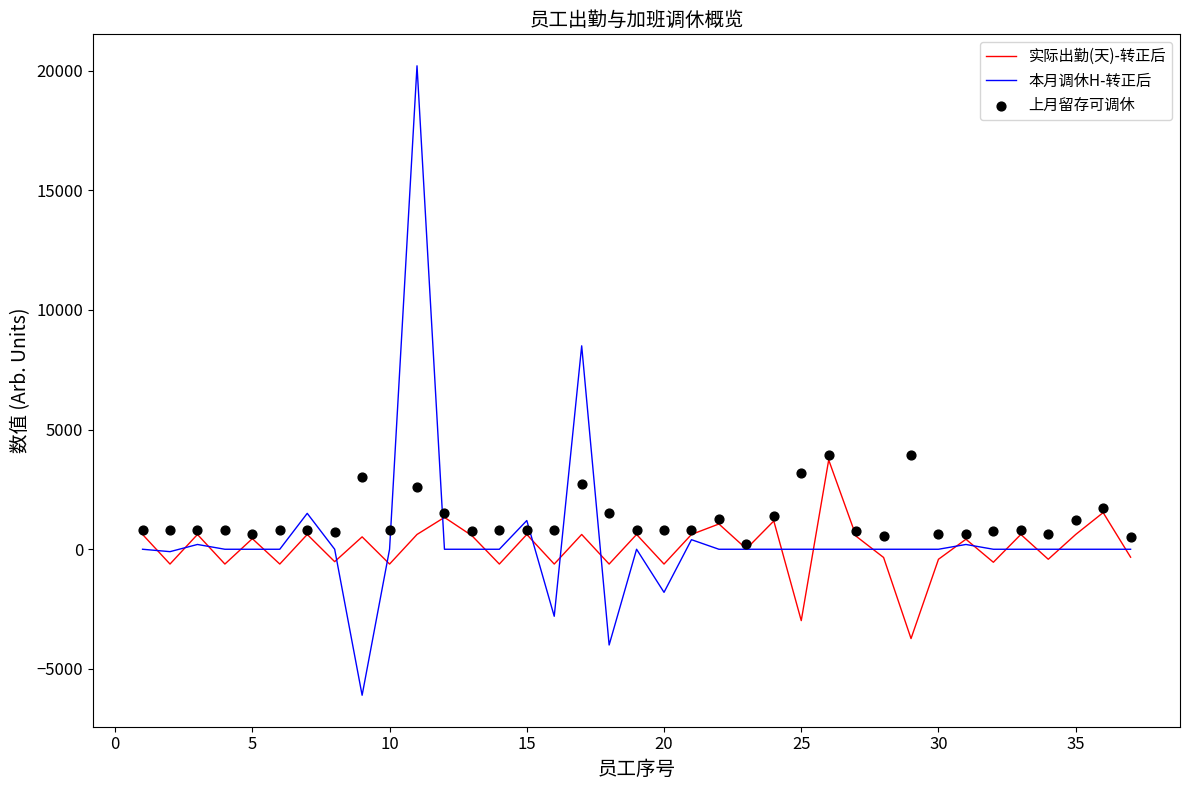

Which series has the largest total across all categories?

上月留存可调休